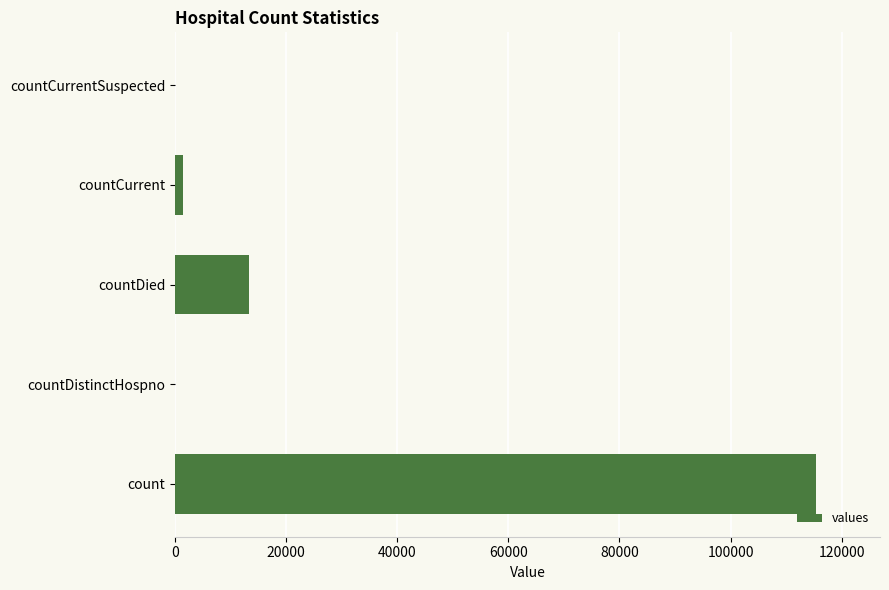

How many data points does each series have?

5